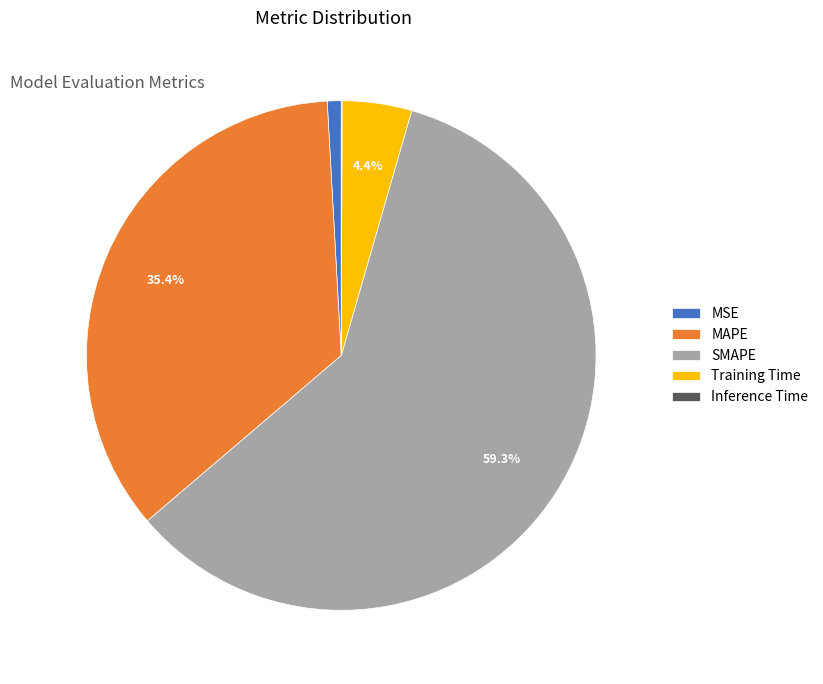

Which category accounts for the majority?

SMAPE